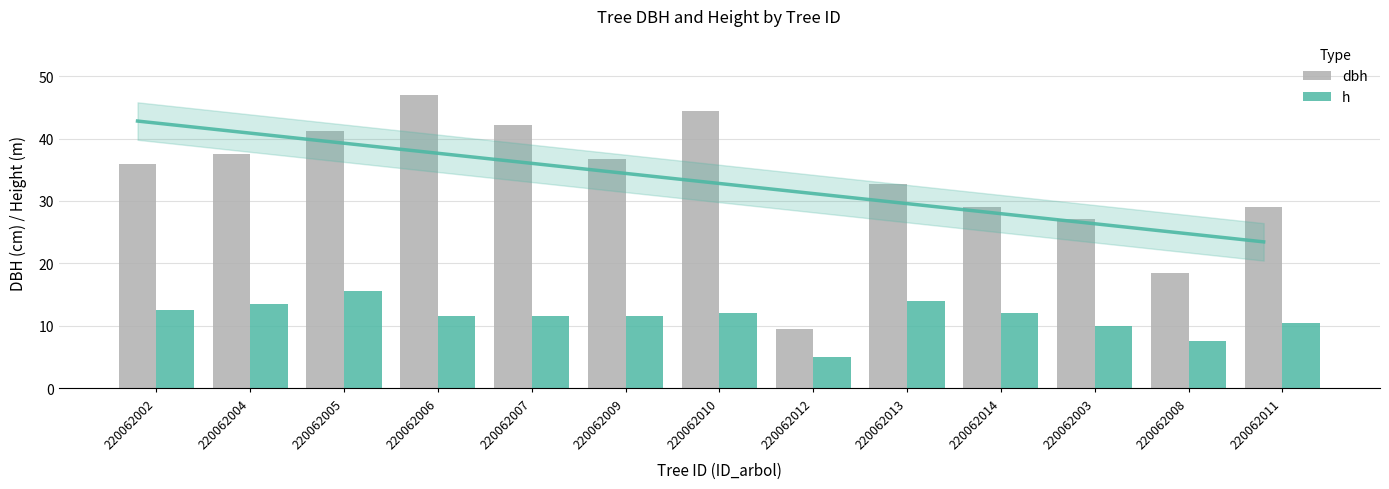

What is the average value of the h series?

11.3